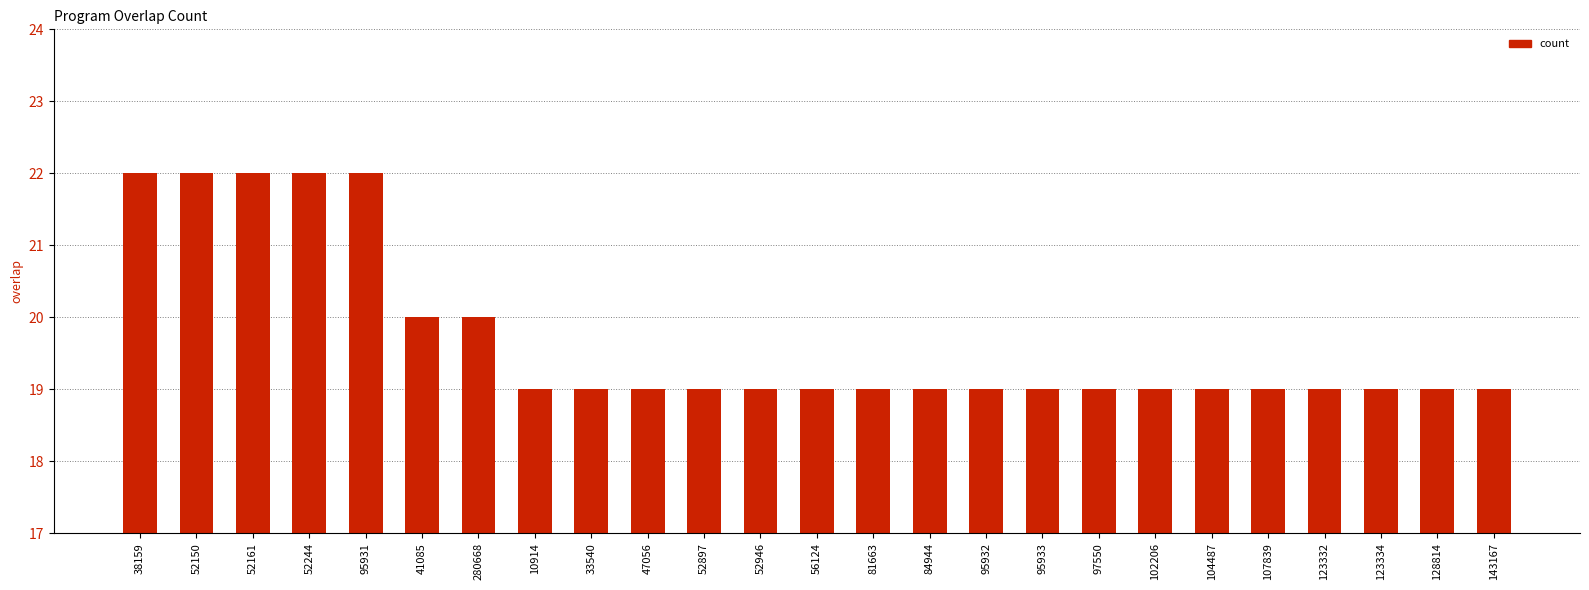

What is the difference between the second highest and second lowest values?

3